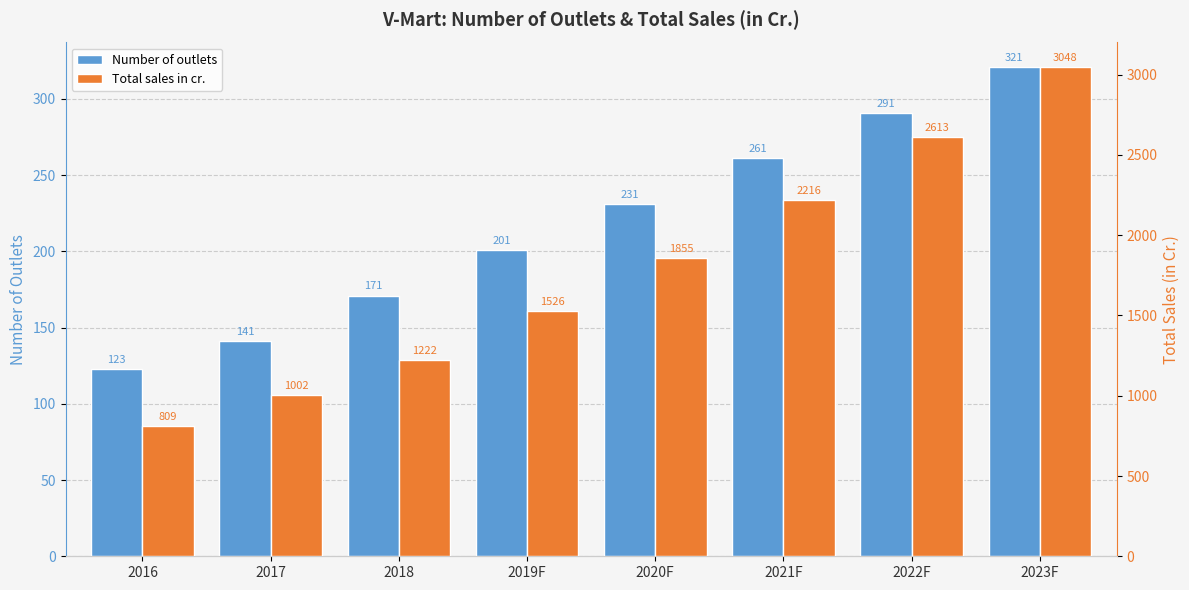

What is the average value of the Total sales in cr. series?

1786.4